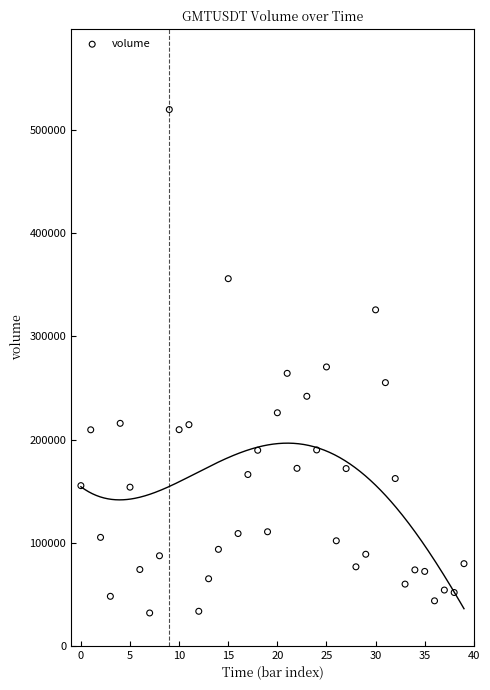

What is the range of Y values (max minus min)?

488196